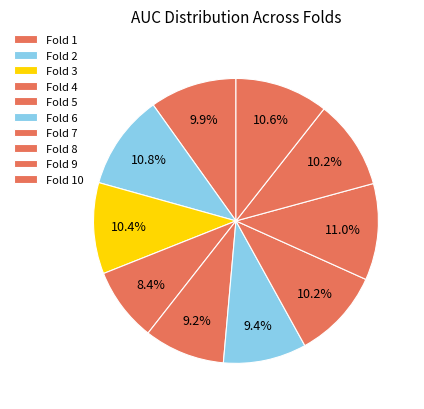

Do Fold 7 and Fold 8 together represent more than half of the pie?

No